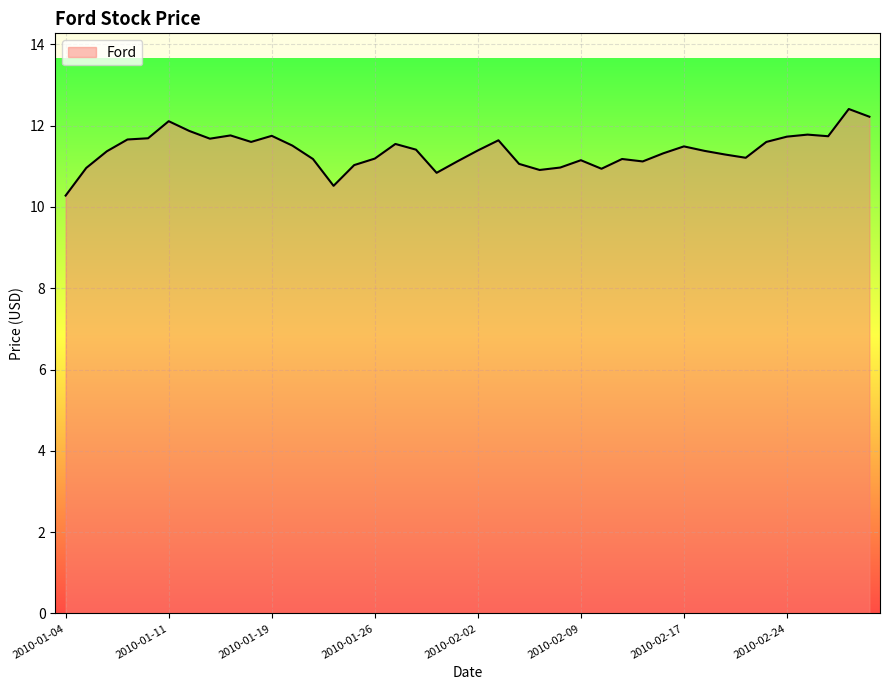

What is the greatest value displayed?

12.4